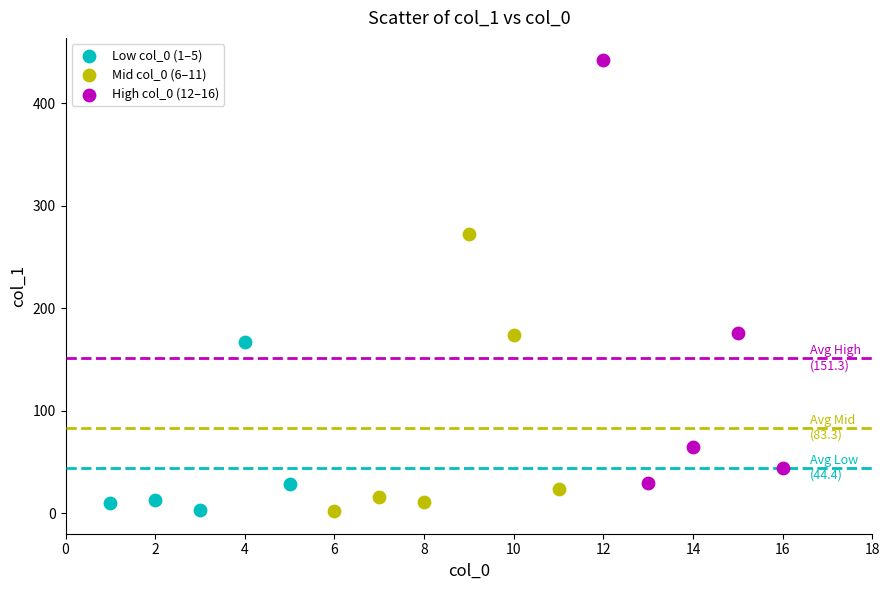

Which series has the largest Y range (max minus min)?

High col_0 (12–16)